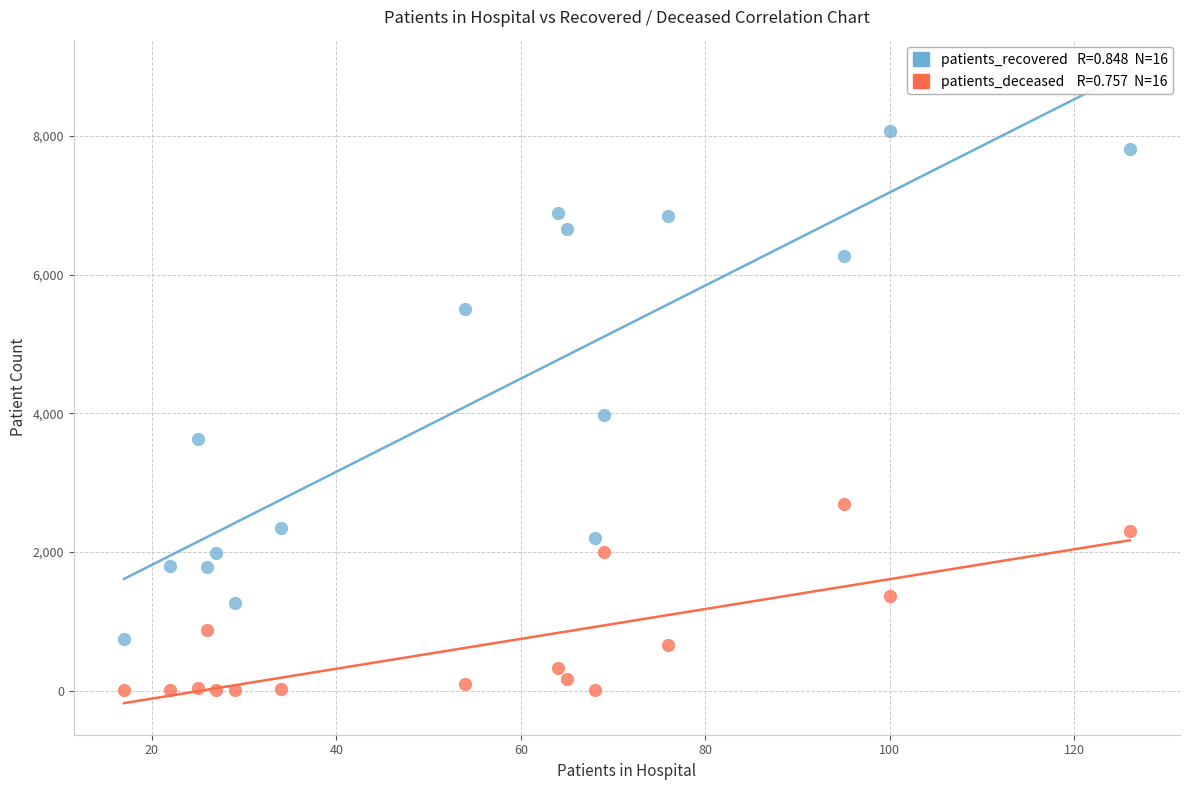

Across all data points, what is the range of X values (max minus min)?

109